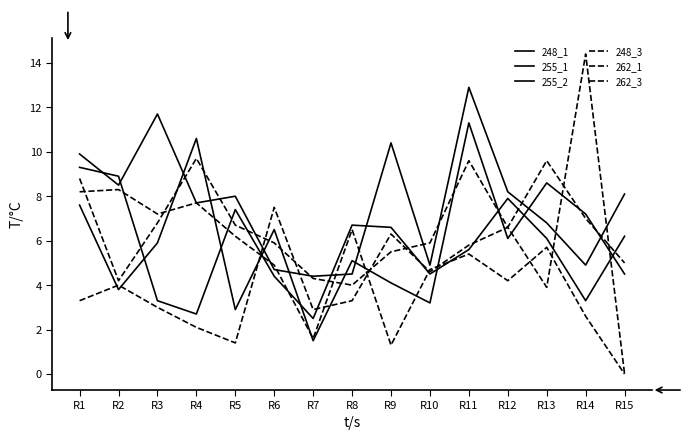

Between R2 and R15, which series saw the biggest shift?

262_3